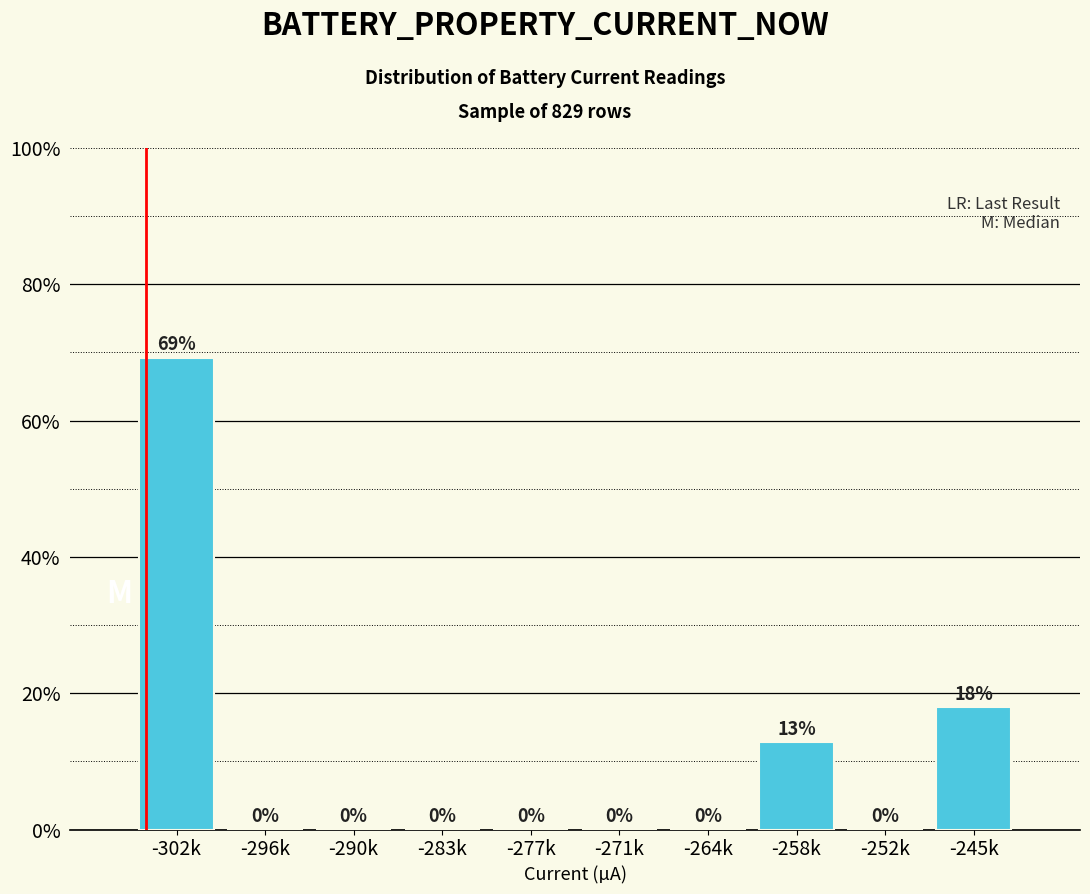

Are the bars horizontal?

No